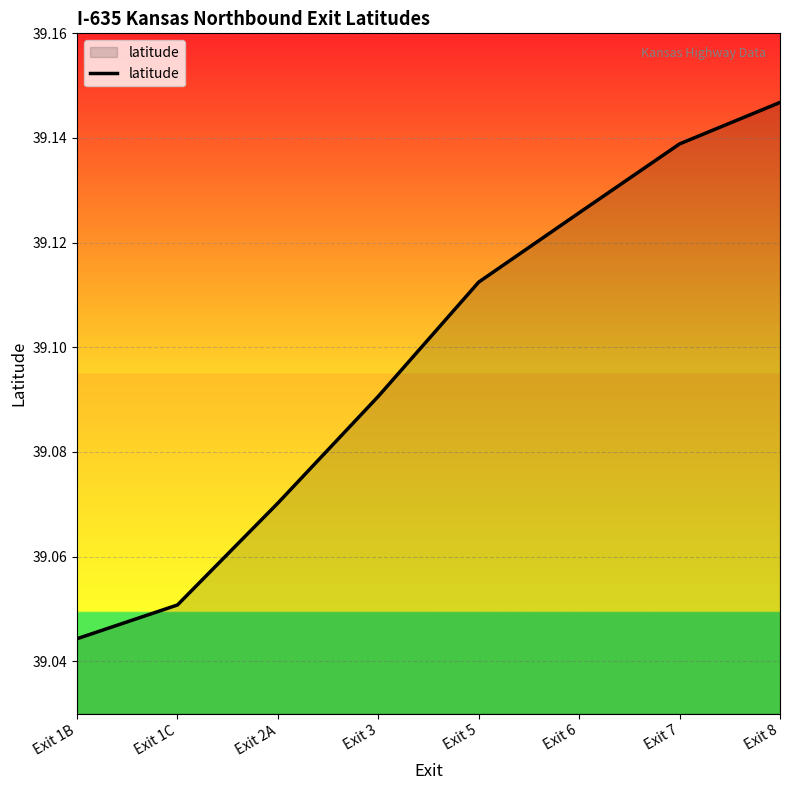

Count the values in the range 39 to 40.

8